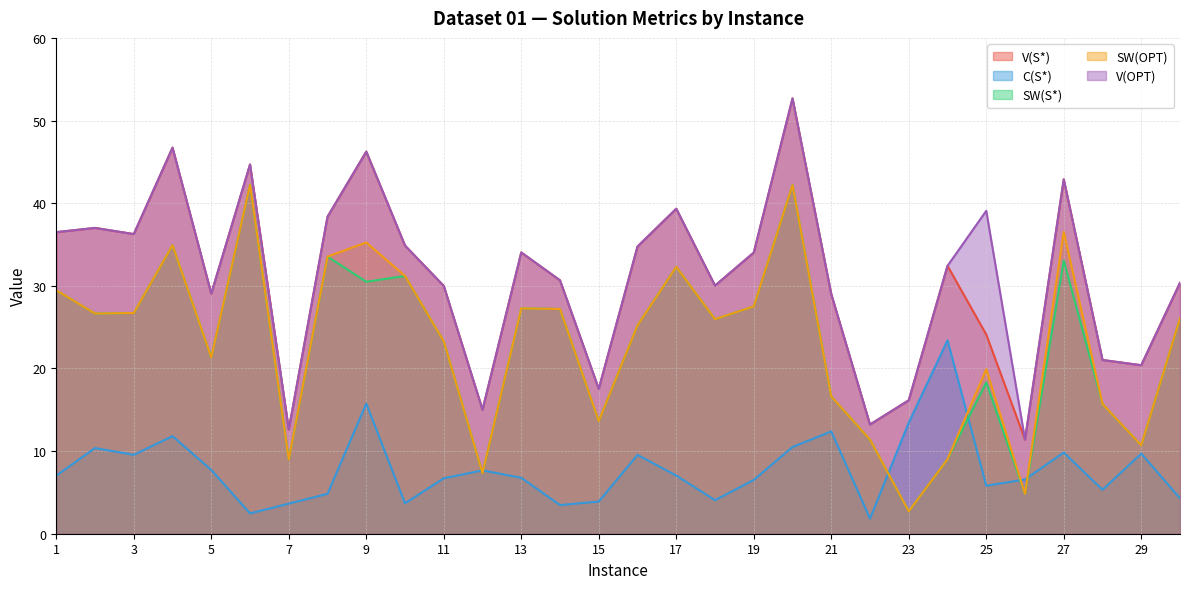

True or false: SW(S*) has a value of 57.7 at 8.

False